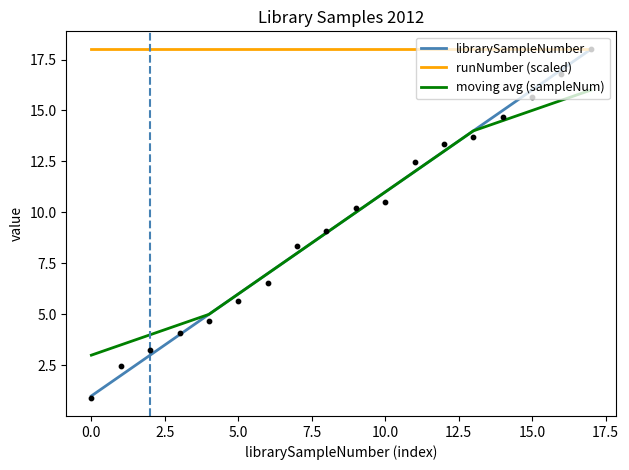

Which series has the largest total across all categories?

runNumber (scaled)